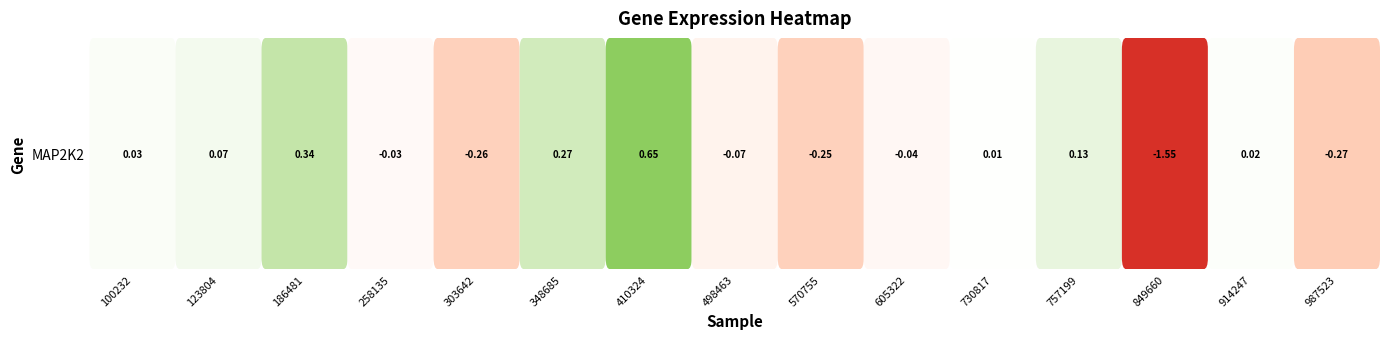

Reading left to right, list all the values displayed in this chart.

100232=0.0	123804=0.1	186481=0.3	258135=-0.0	303642=-0.3	348685=0.3	410324=0.6	498463=-0.1	570755=-0.3	605322=-0.0	730817=0.0	757199=0.1	849660=-1.6	914247=0.0	987523=-0.3